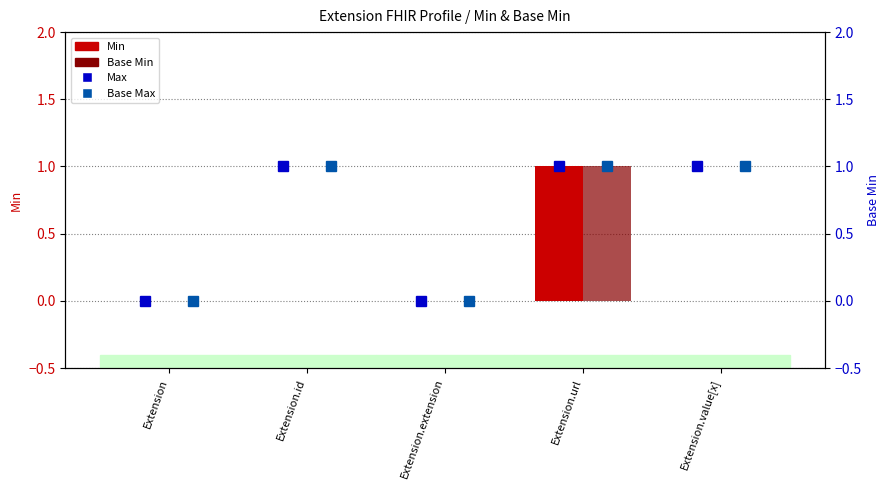

At how many categories does at least one series exceed 0?

3